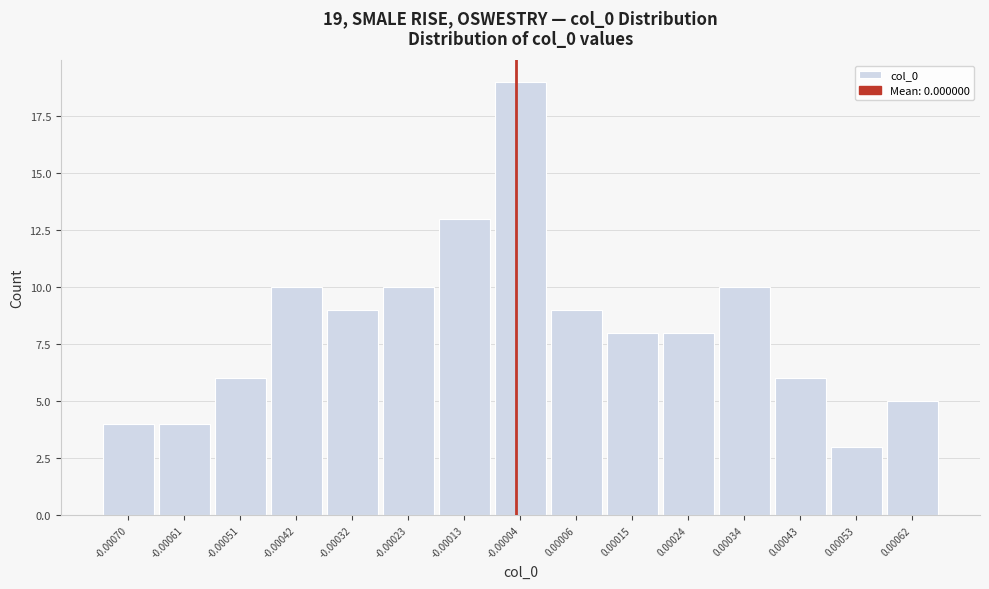

Reading left to right, list all the values displayed in this chart.

-0.00070=4	-0.00061=4	-0.00051=6	-0.00042=10	-0.00032=9	-0.00023=10	-0.00013=13	-0.00004=19	0.00006=9	0.00015=8	0.00024=8	0.00034=10	0.00043=6	0.00053=3	0.00062=5